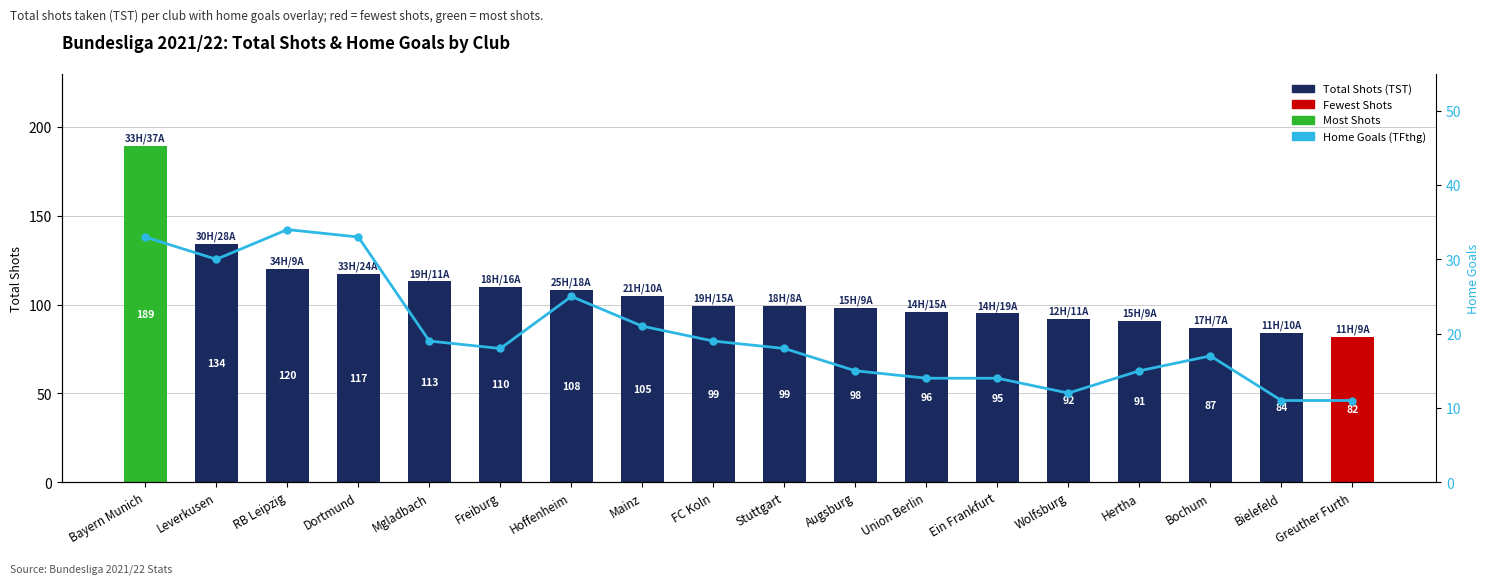

What is the total value across all series at Mainz?

126